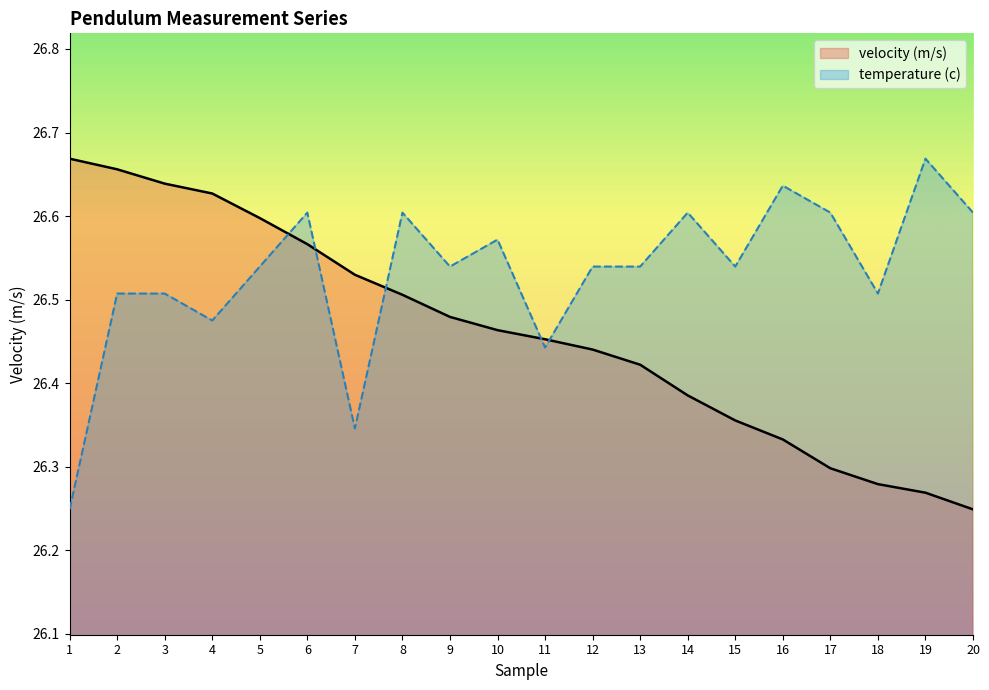

At 6, list the series in order from smallest to largest.

velocity (m/s), temperature (c)